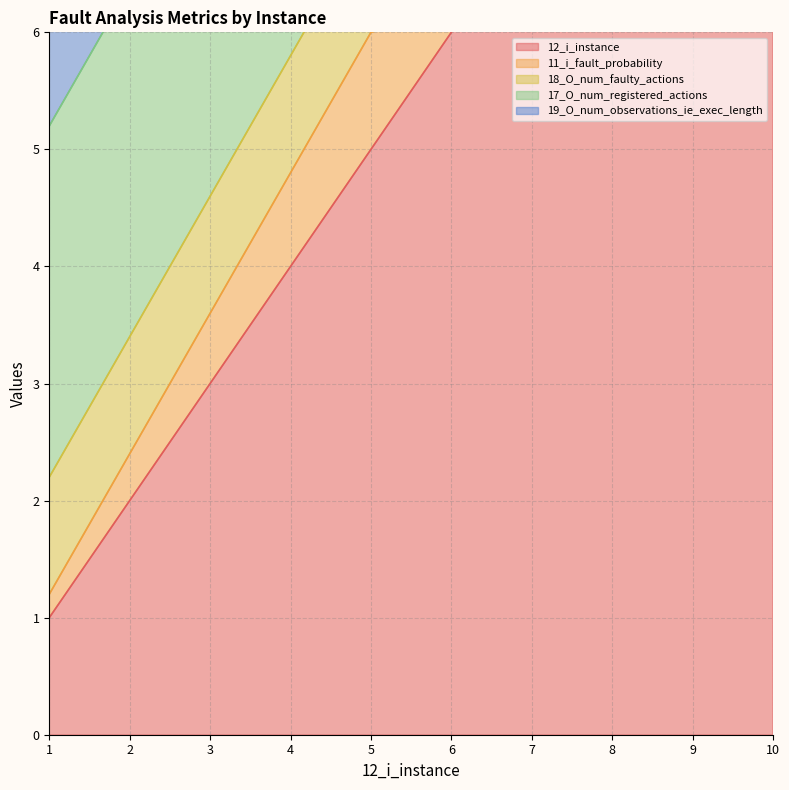

What is the spread (max minus min) of values at 6?

5.8